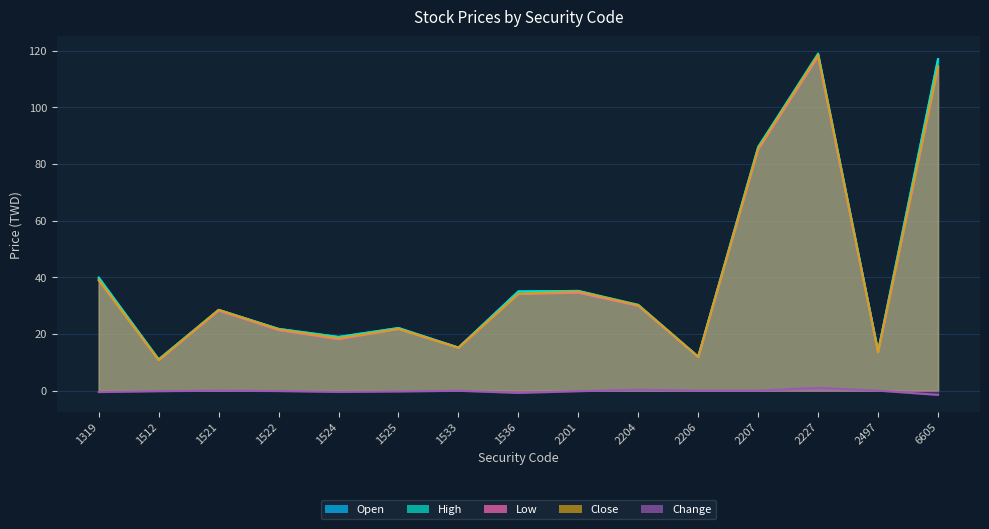

What is the value of the High point at the 12th from the left?

86.0